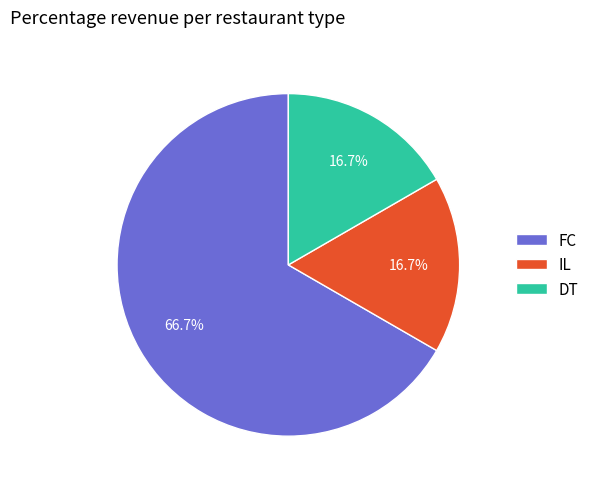

How many slices are in this pie chart?

3